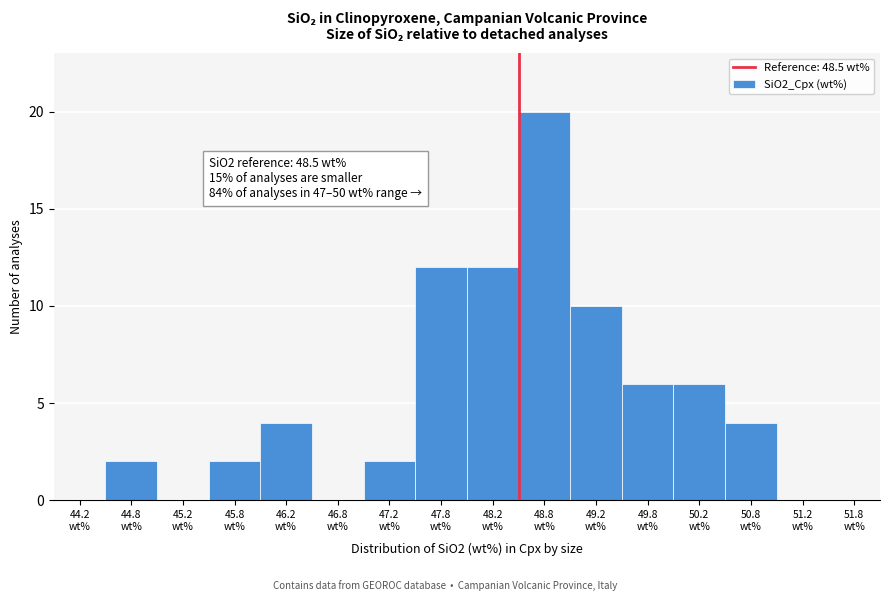

Which range on the x-axis has the tallest bar?

48.5 to 49.0